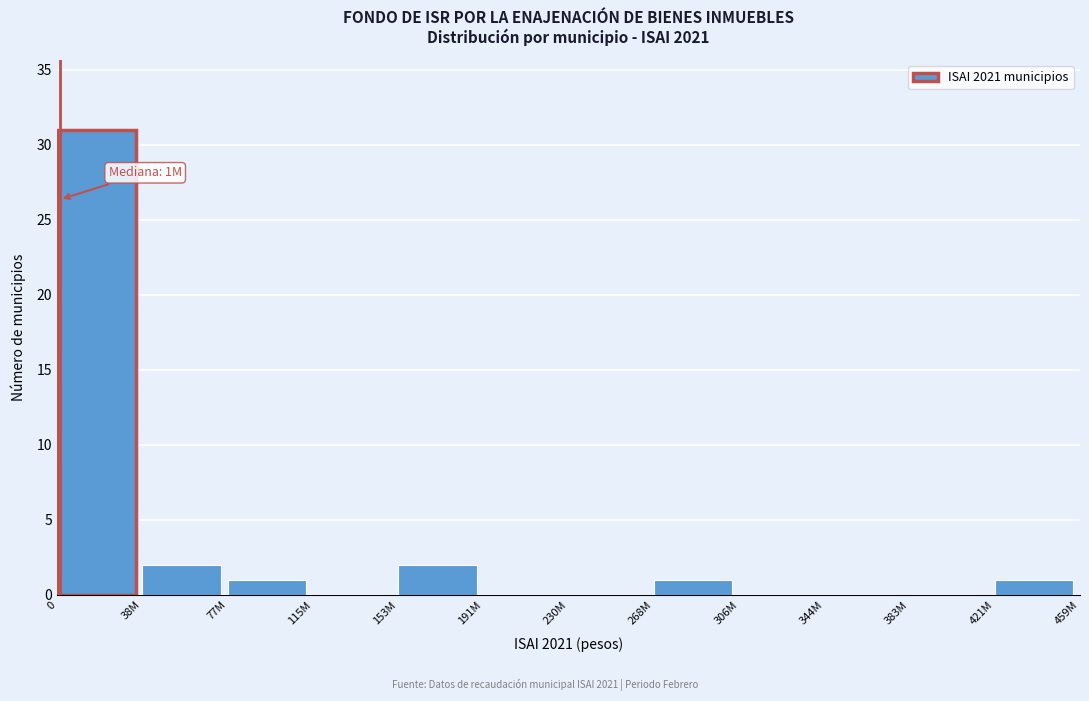

Reading right to left, what are all the values shown in this chart?

421M=1	383M=0	344M=0	306M=0	268M=1	230M=0	191M=0	153M=2	115M=0	77M=1	38M=2	0=31